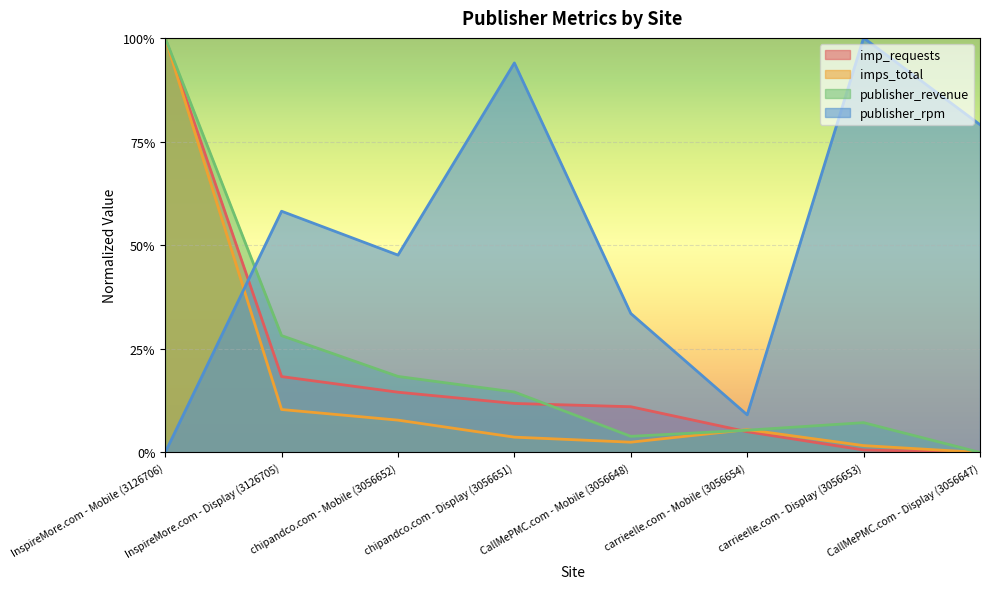

Reading left to right, extract all data points from this chart.

imp_requests: 1.0	0.2	0.1	0.1	0.1	0.1	0.0	0.0
imps_total: 1.0	0.1	0.1	0.0	0.0	0.1	0.0	0.0
publisher_revenue: 1.0	0.3	0.2	0.1	0.0	0.1	0.1	0.0
publisher_rpm: 0.0	0.6	0.5	0.9	0.3	0.1	1.0	0.8